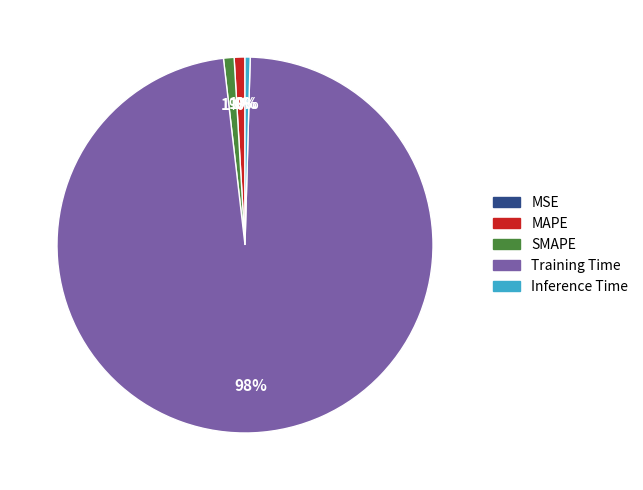

To the nearest percent, what is the difference between the largest and smallest slice percentages?

98%